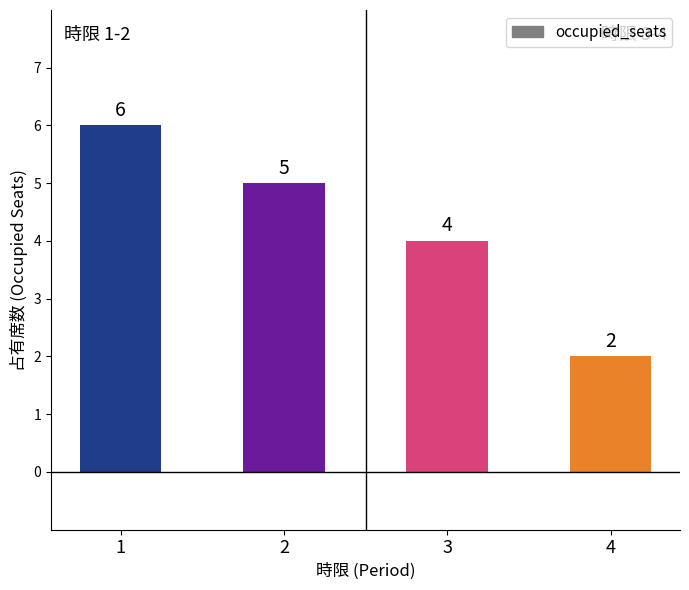

Is it true that the value at 2 is 5?

True